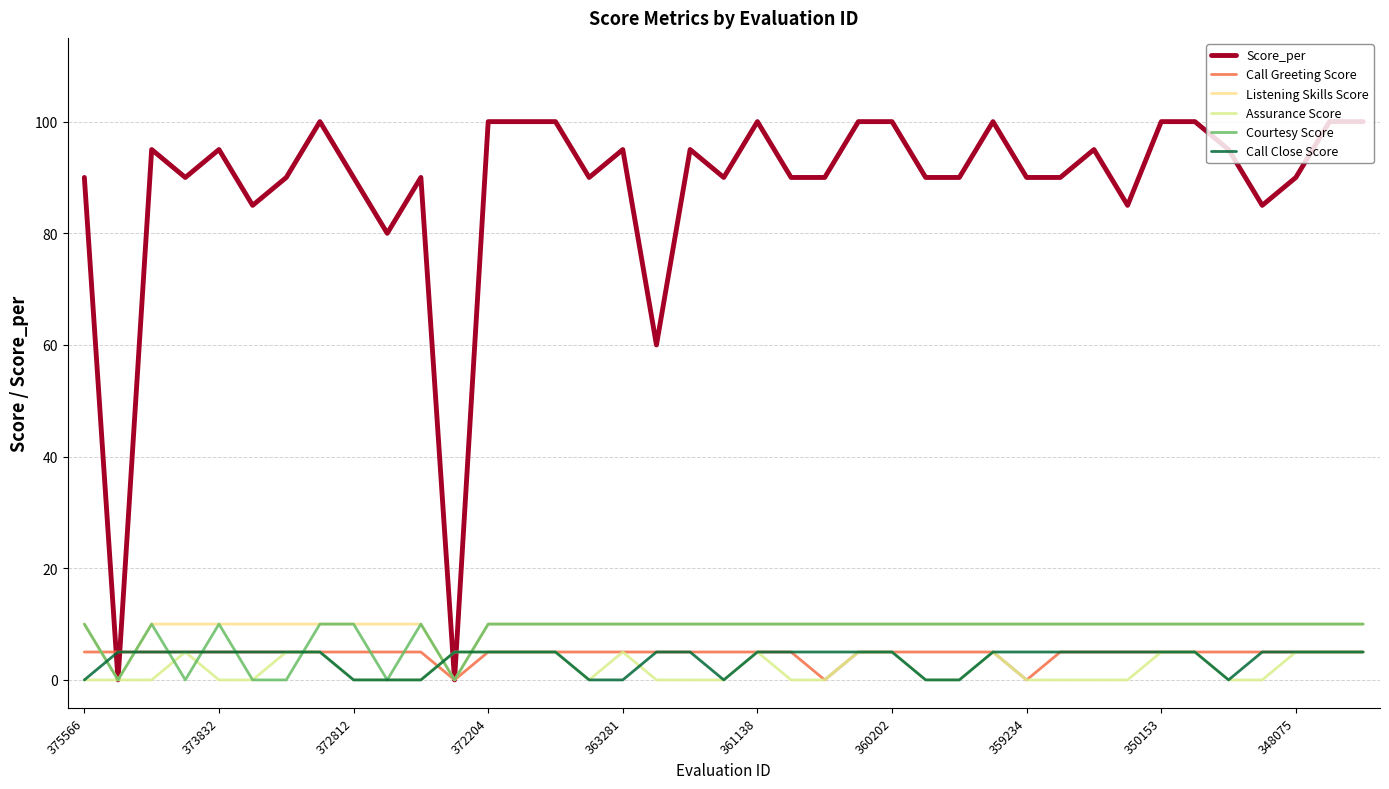

In Assurance Score, how many points are lower than both neighbors (excluding endpoints)?

1